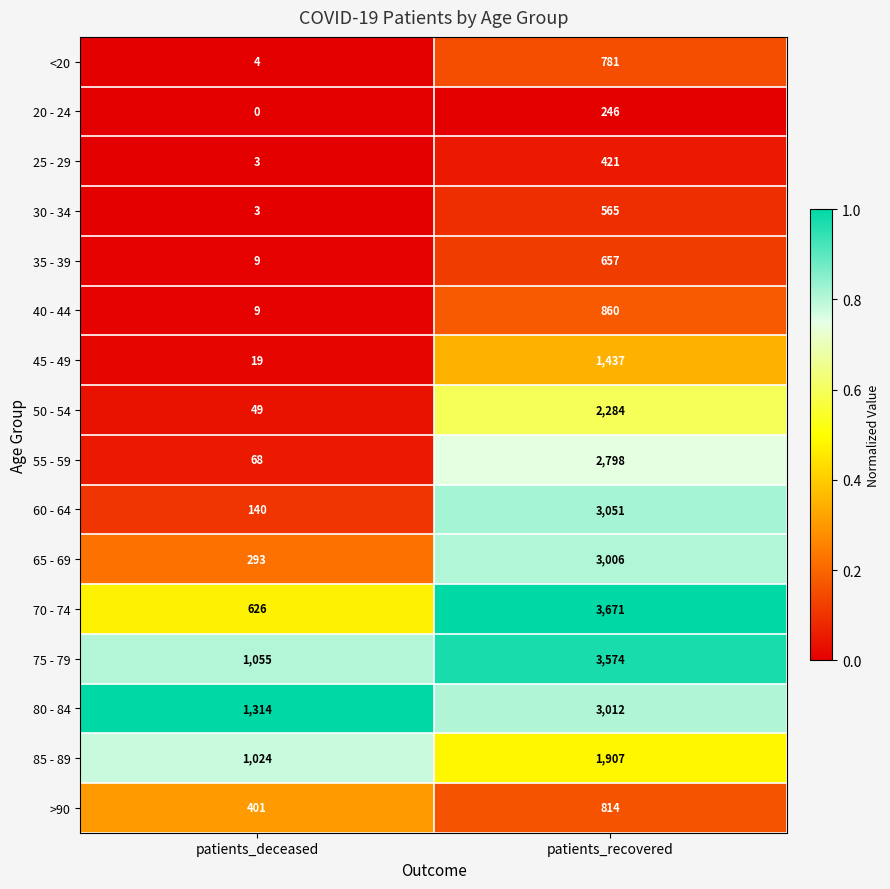

List the series in order of their peak value, lowest first.

20 - 24, 25 - 29, 30 - 34, 35 - 39, <20, >90, 40 - 44, 45 - 49, 85 - 89, 50 - 54, 55 - 59, 65 - 69, 80 - 84, 60 - 64, 75 - 79, 70 - 74